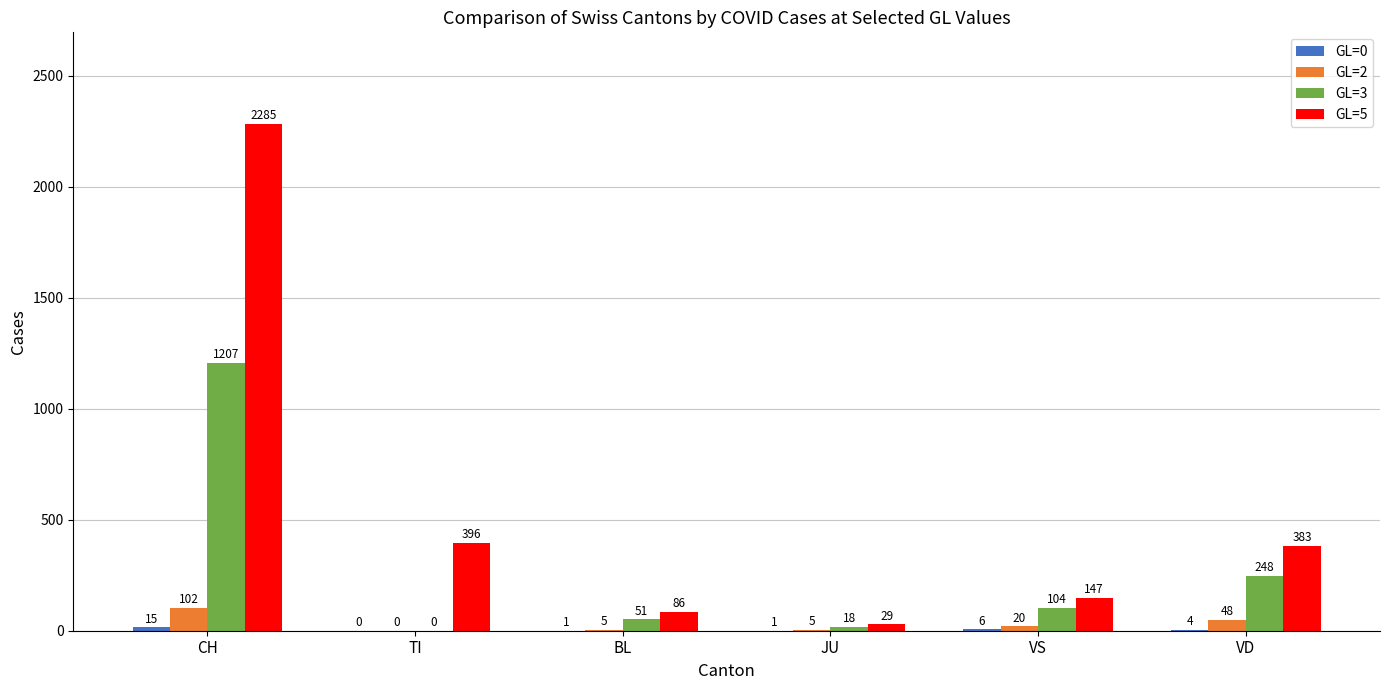

What is the total value across all series at JU?

53